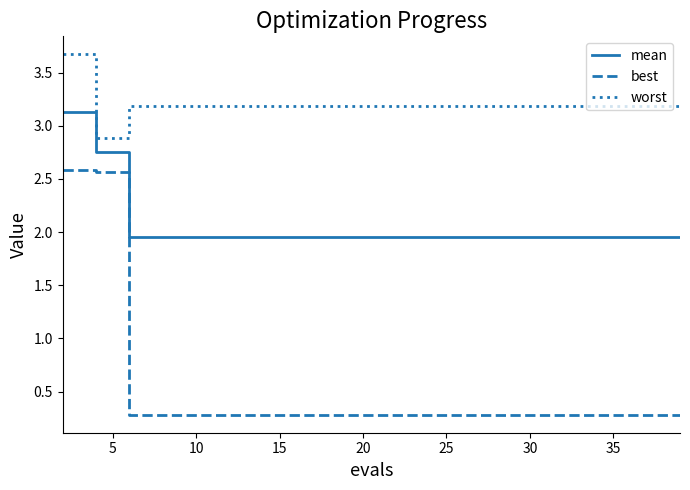

Which series has the largest range (max minus min)?

best